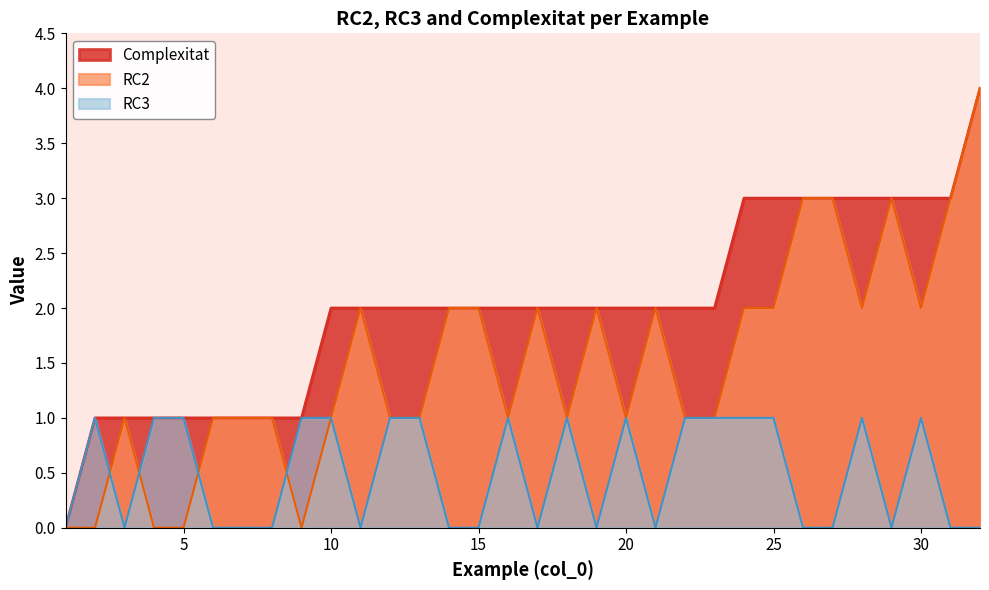

How many values in RC3 are above zero?

16